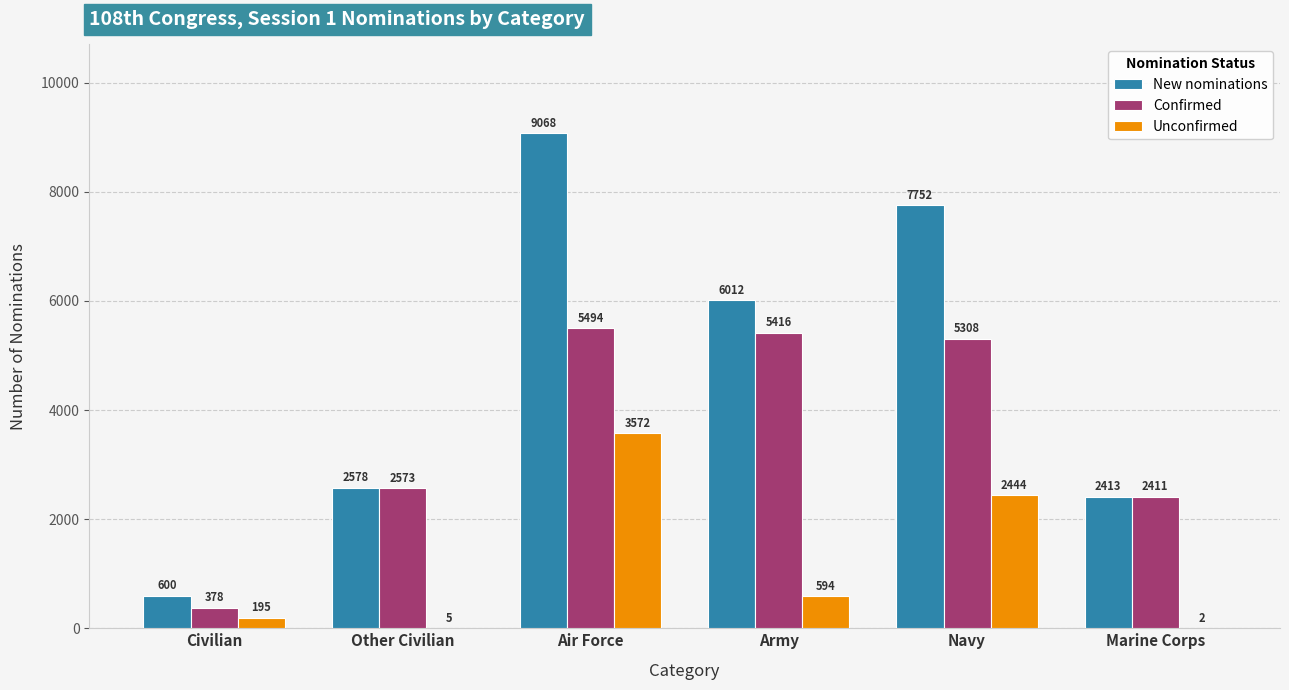

Which series has the widest spread of values?

New nominations